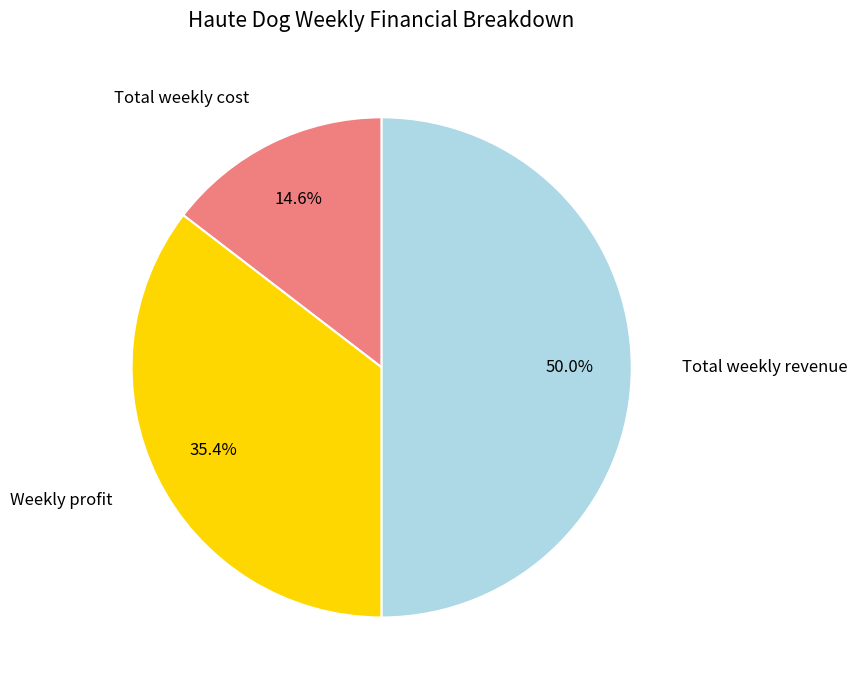

How many segments does this pie chart have?

3